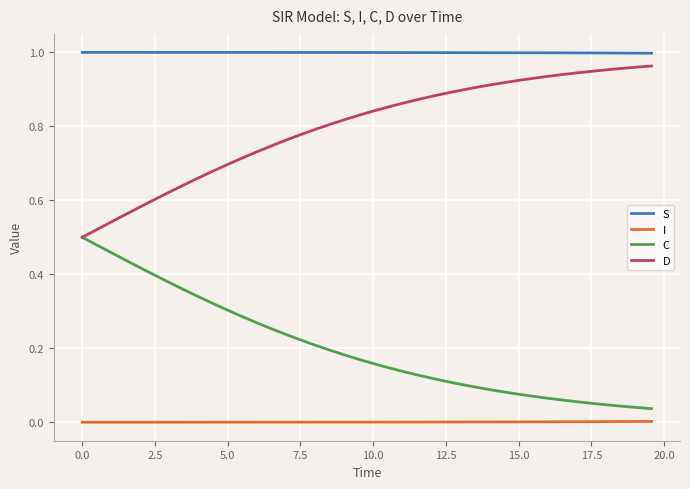

True or false: C and S intersect in this chart.

False